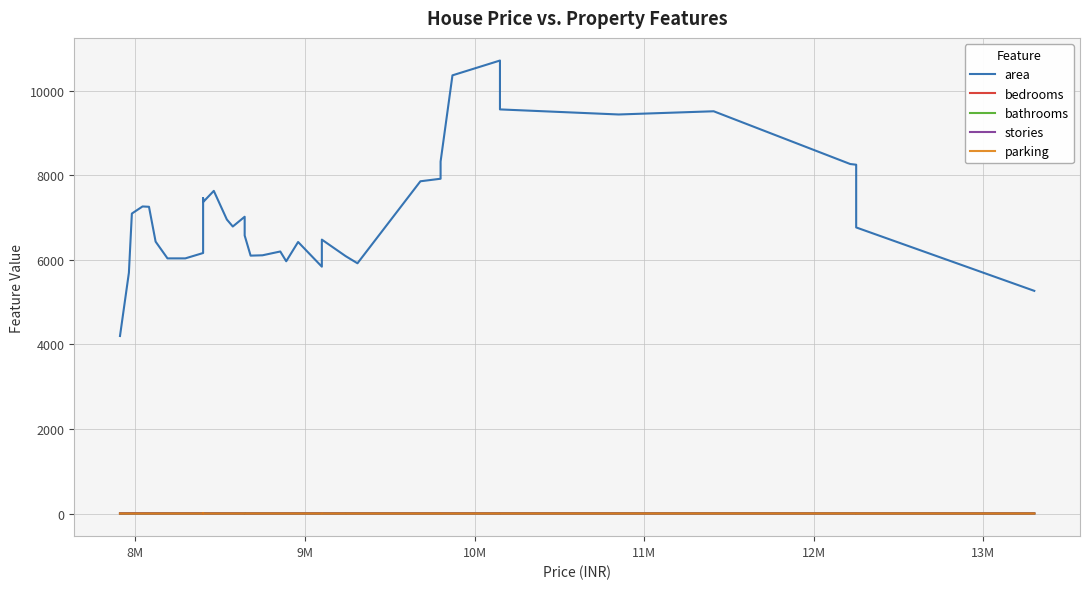

Which series has the largest total across all categories?

area